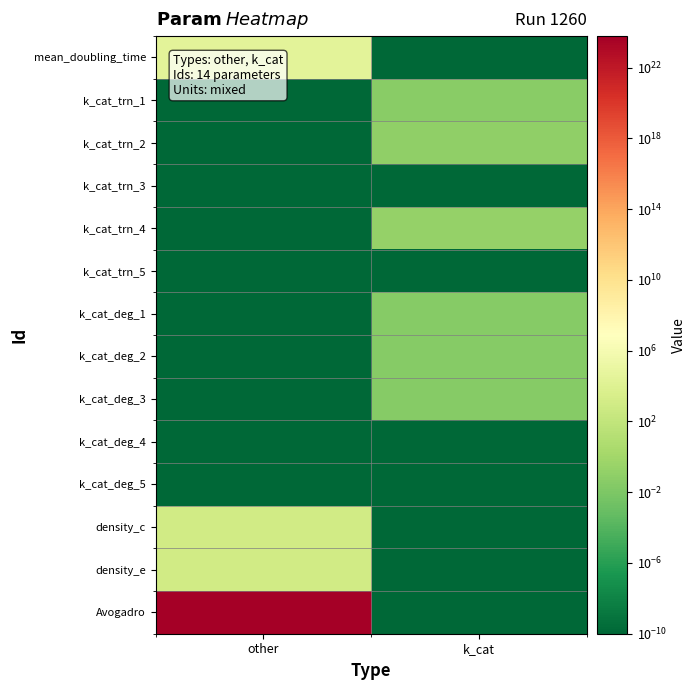

At k_cat, list the series in order from smallest to largest.

mean_doubling_time, k_cat_trn_3, k_cat_trn_5, k_cat_deg_4, k_cat_deg_5, density_c, density_e, Avogadro, k_cat_deg_1, k_cat_deg_2, k_cat_deg_3, k_cat_trn_1, k_cat_trn_2, k_cat_trn_4